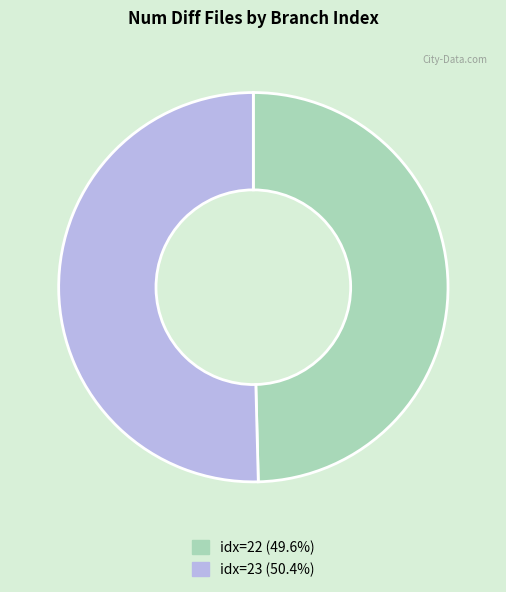

Count the number of slices in the pie.

2